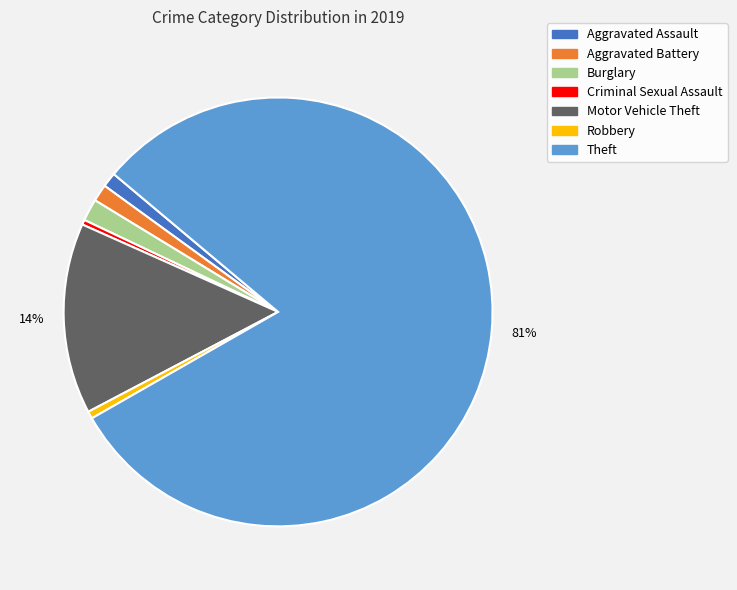

To the nearest percent, what is the combined percentage of Robbery and Aggravated Battery?

2%